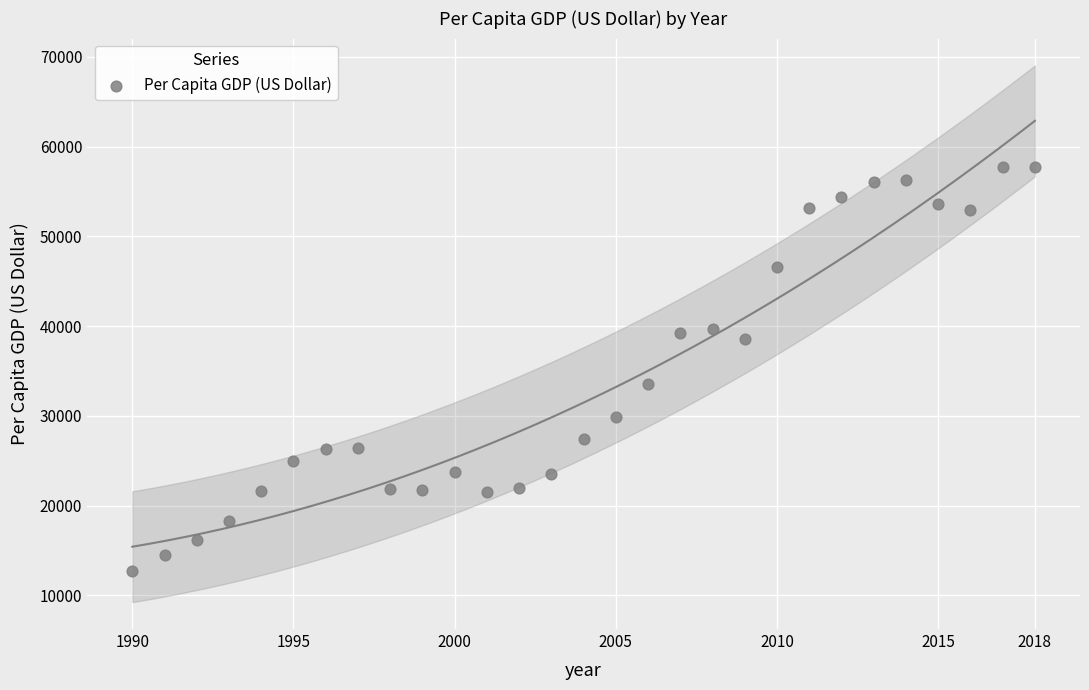

What Y value in the scatter plot is closest to 35244?

33580